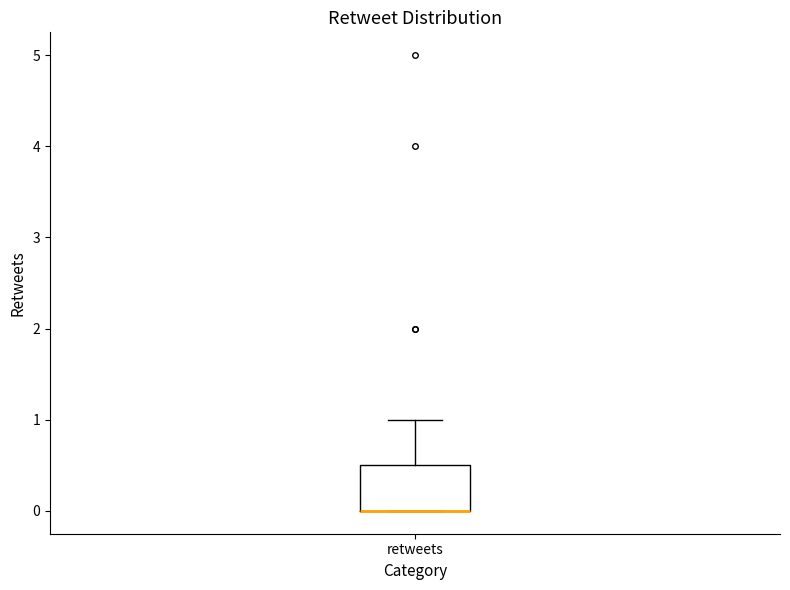

Where is the upper edge of the box for retweets on the y-axis? The values are not printed on the chart, so give them approximately, as read against the axis.

0.5